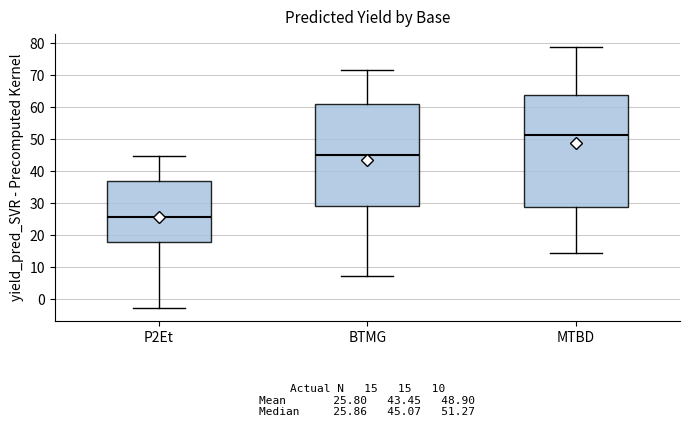

Which box has the lowest median line?

P2Et